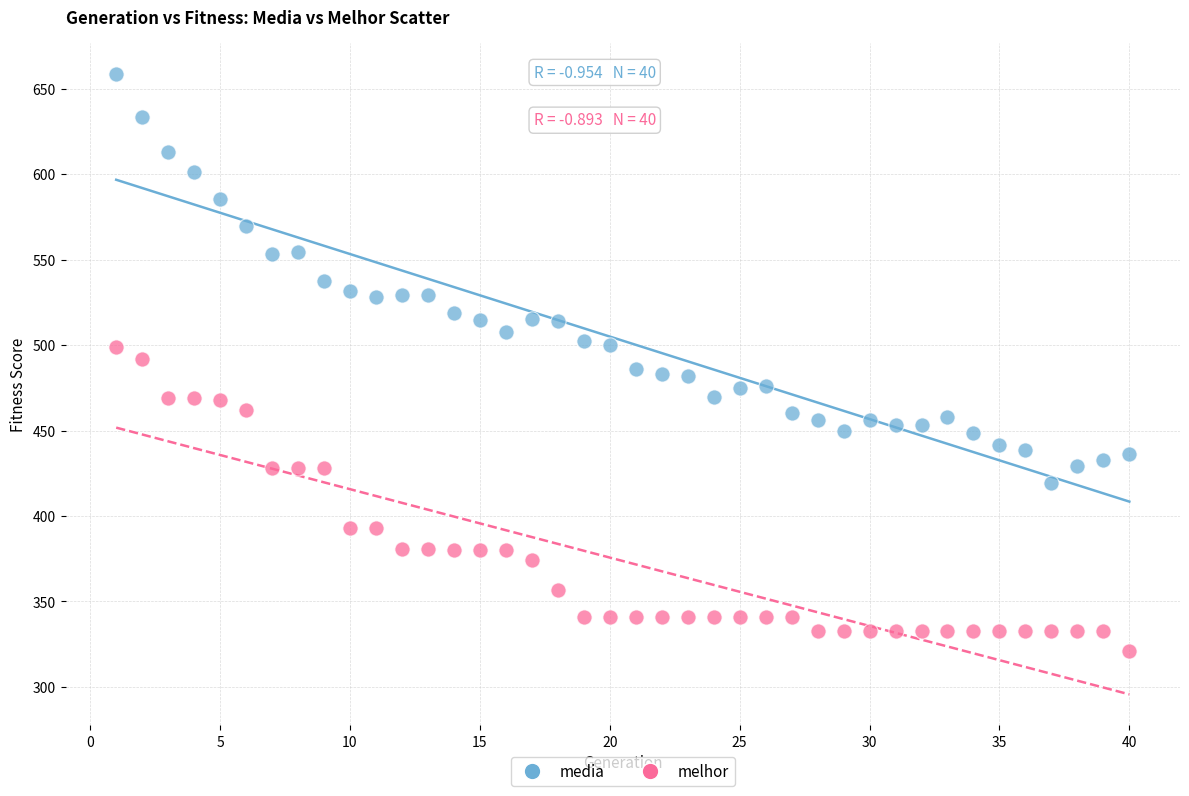

Which series reaches the minimum Y coordinate?

melhor